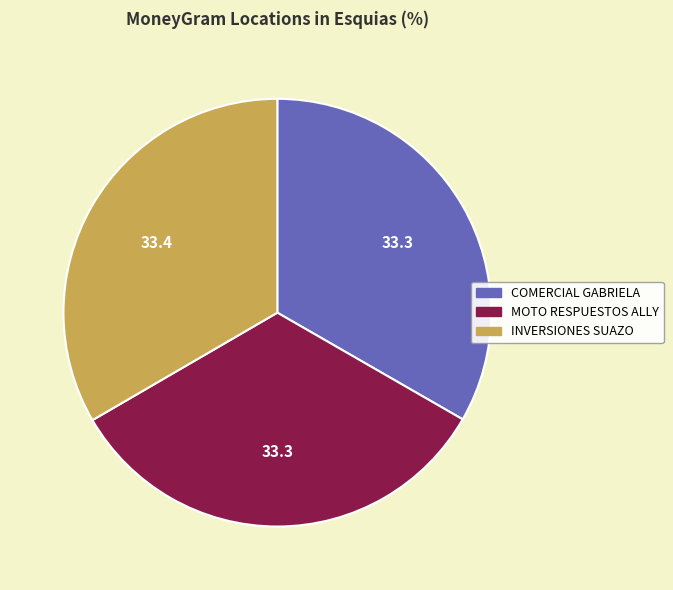

Approximately how many times larger is the value at MOTO RESPUESTOS ALLY compared to COMERCIAL GABRIELA?

1.0